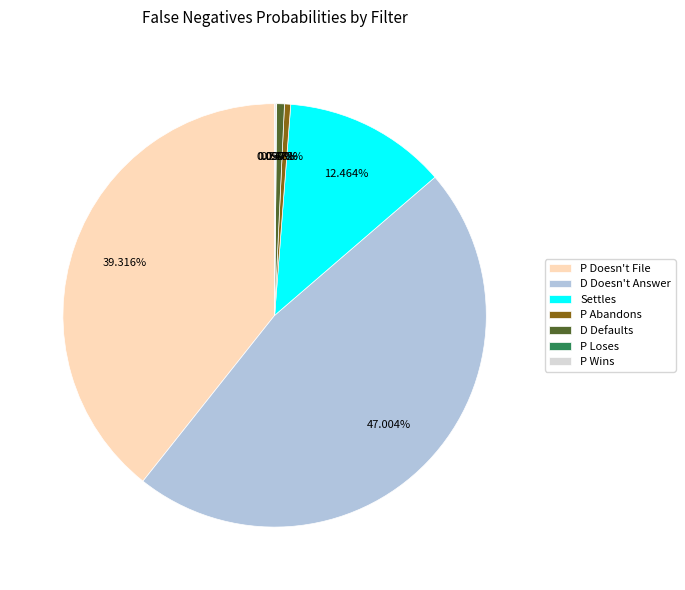

What is the largest slice in the pie chart?

D Doesn't Answer